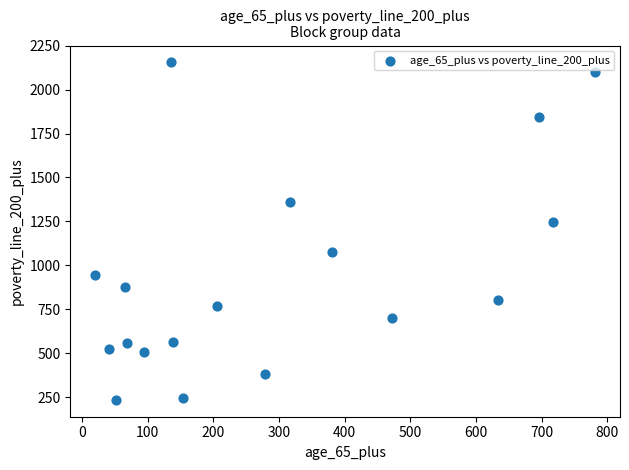

What is the range of X values (max minus min)?

761